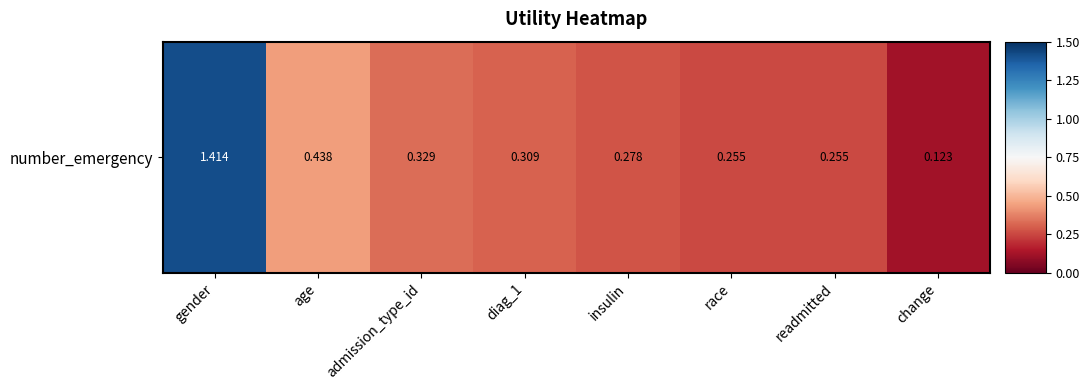

The value at readmitted is 0.3. True or false?

True